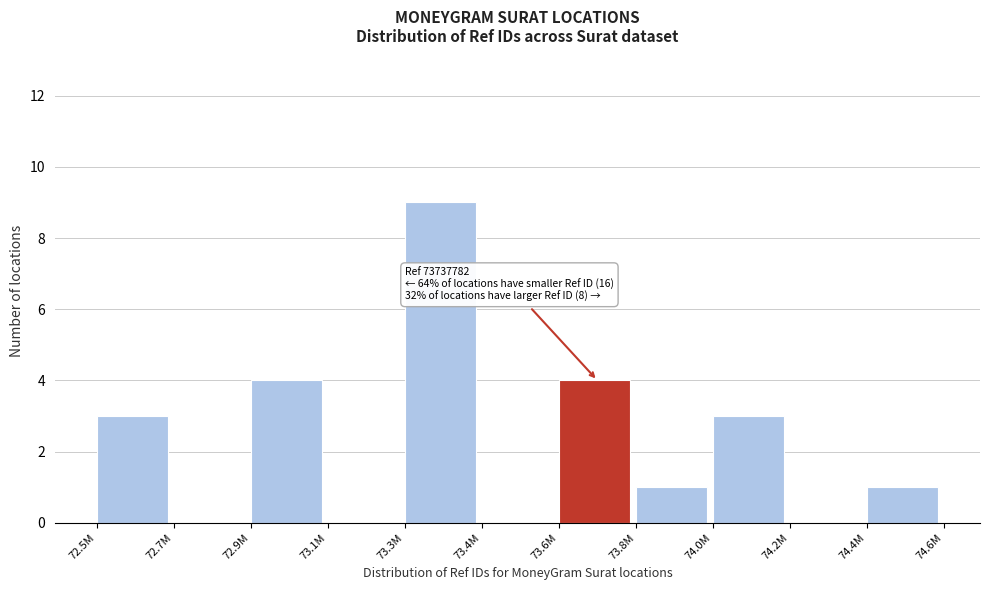

Reading left to right, what are all the values shown in this chart?

72.5M=3	72.7M=0	72.9M=4	73.1M=0	73.3M=9	73.4M=0	73.6M=4	73.8M=1	74.0M=3	74.2M=0	74.4M=1